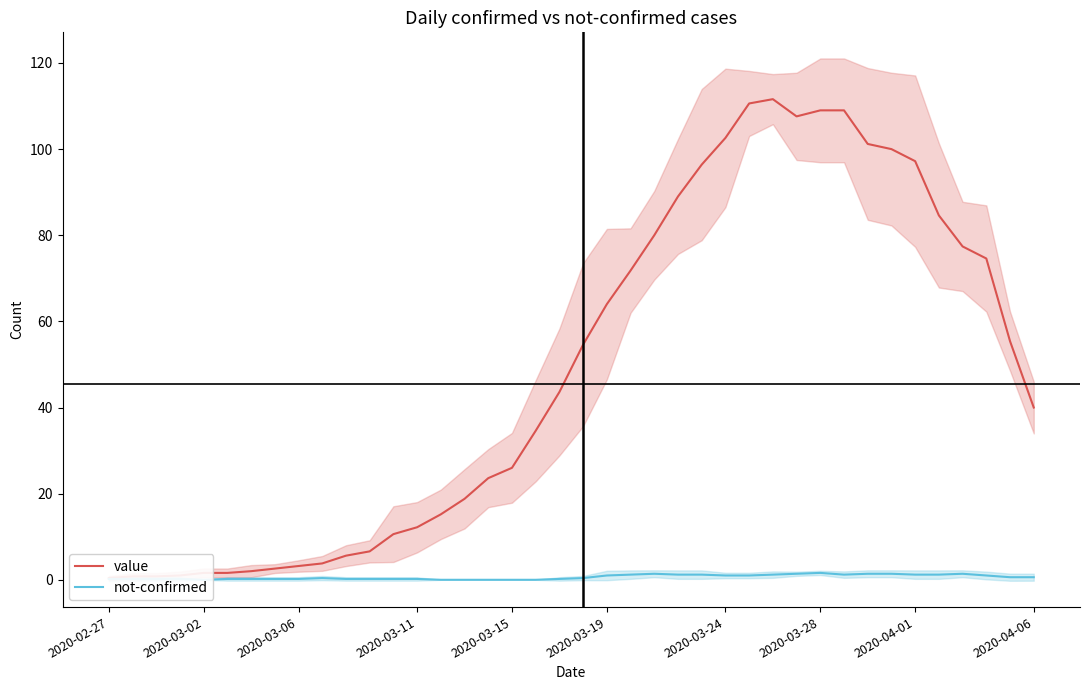

Count the number of categories in the chart.

40